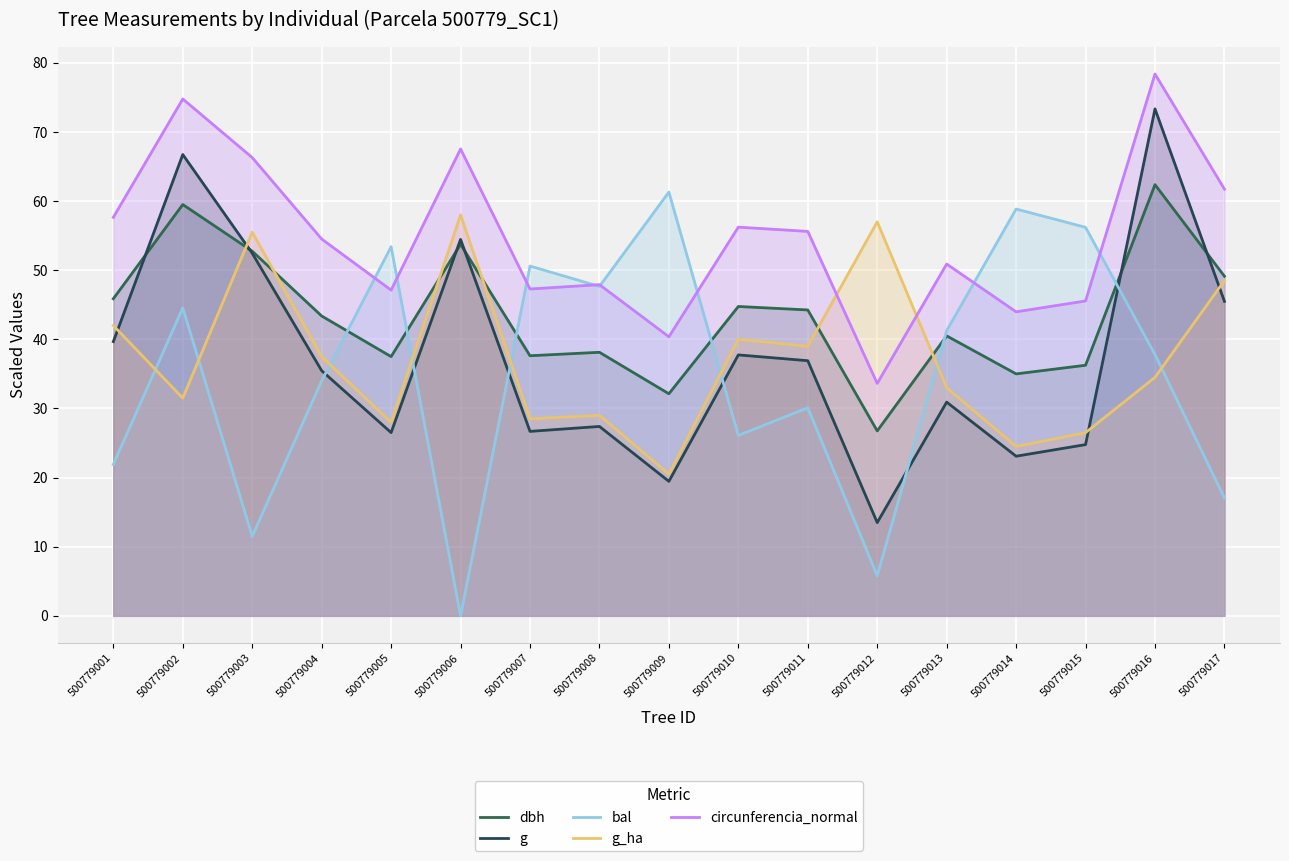

How many values in the bal series are below 37?

8